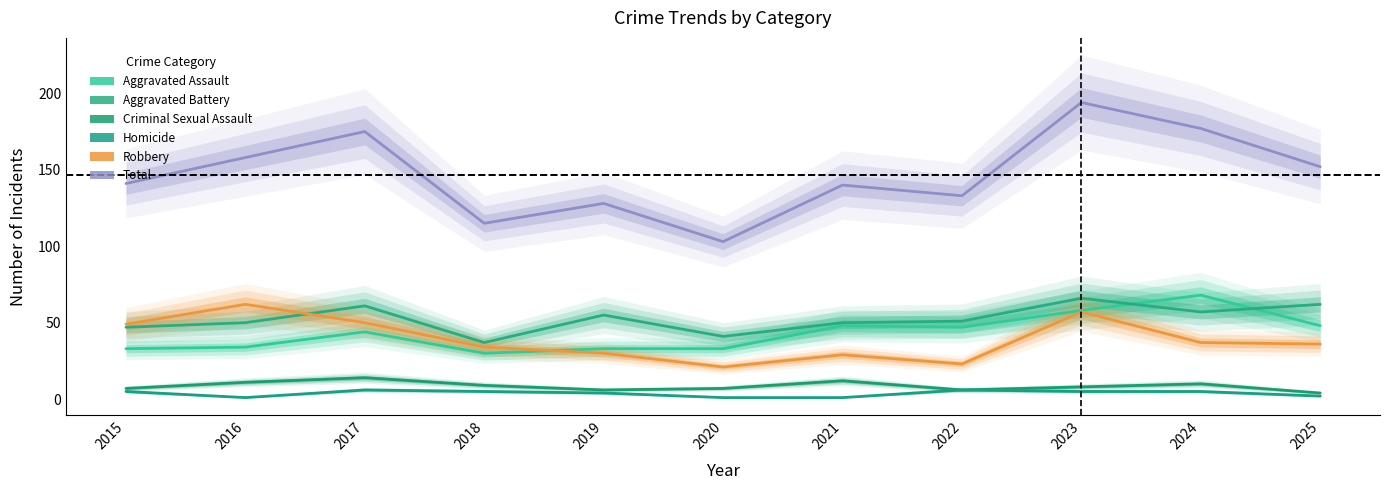

At which category does the chart reach its minimum across all series?

2016